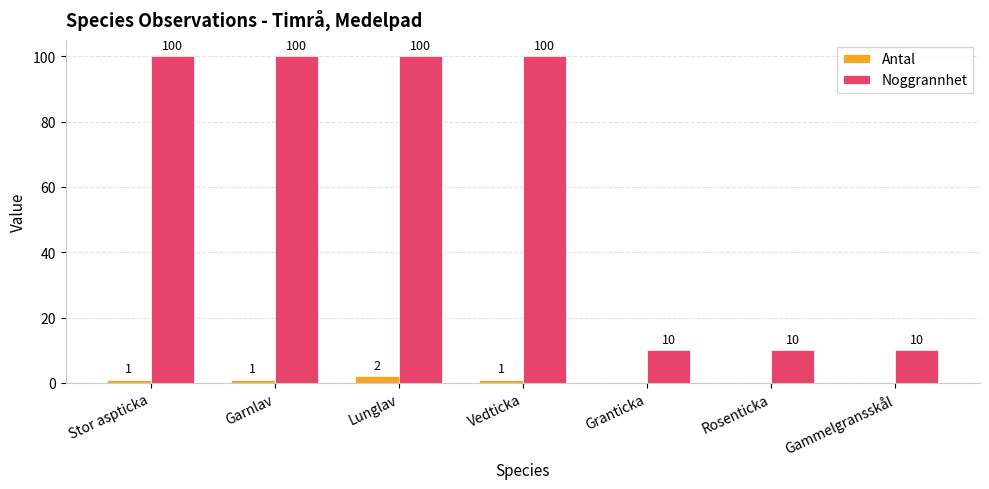

Which series has the widest spread of values?

Noggrannhet